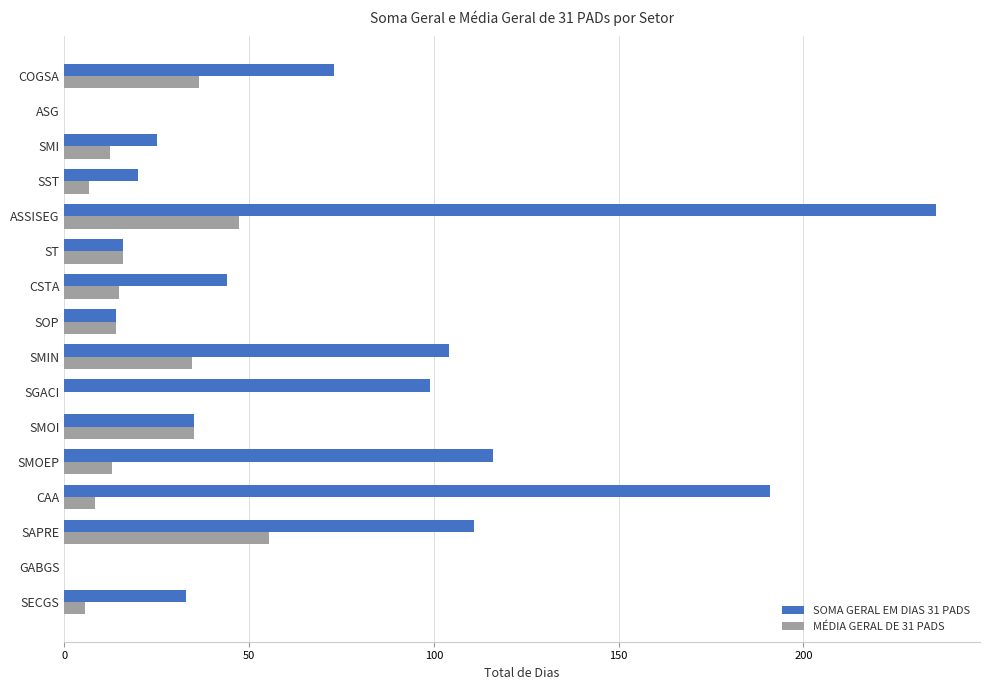

What is the sum of the MÉDIA GERAL DE 31 PADS values at SST and ST?

22.7